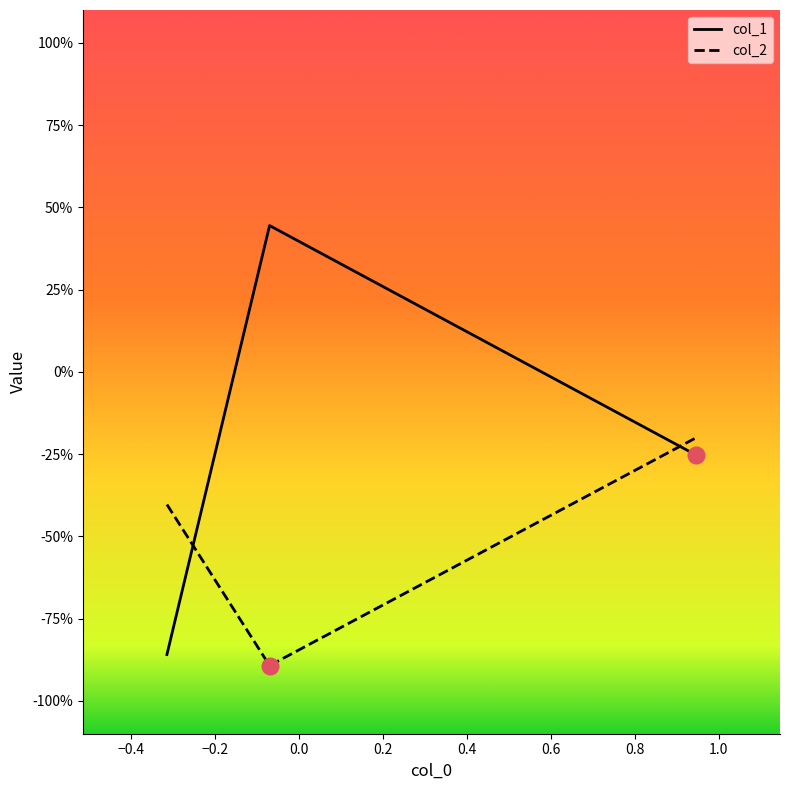

What are all the series names shown in the legend?

col_1, col_2